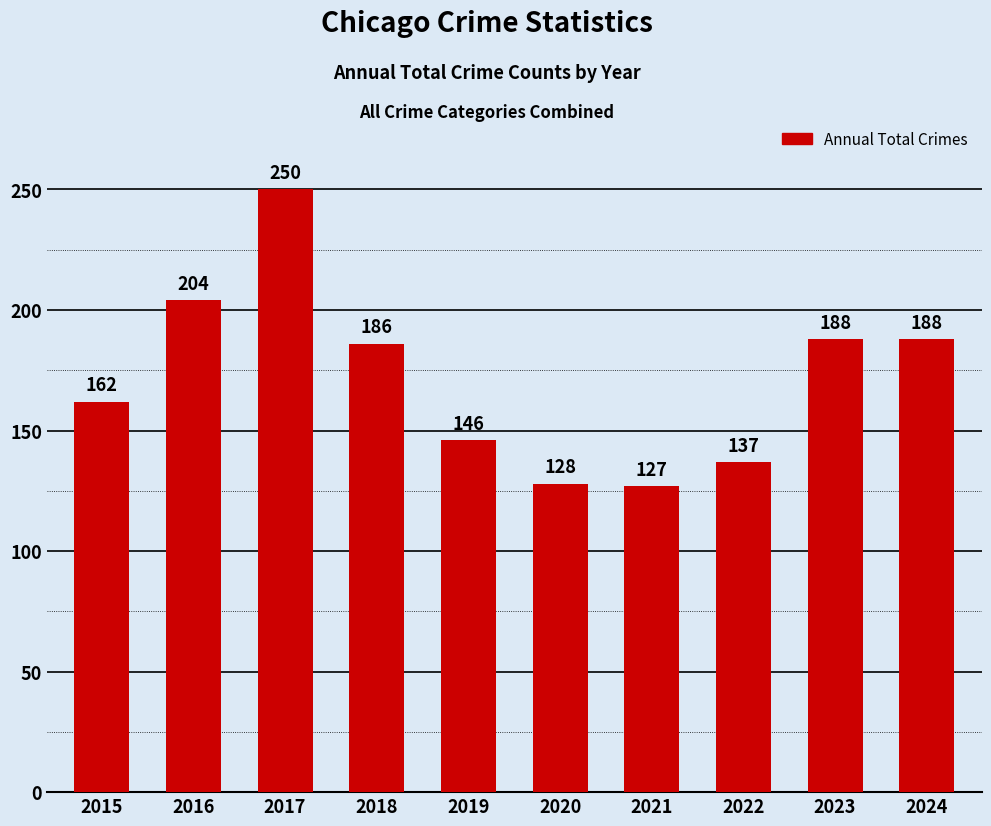

Which label corresponds to the smallest value in the chart?

2021